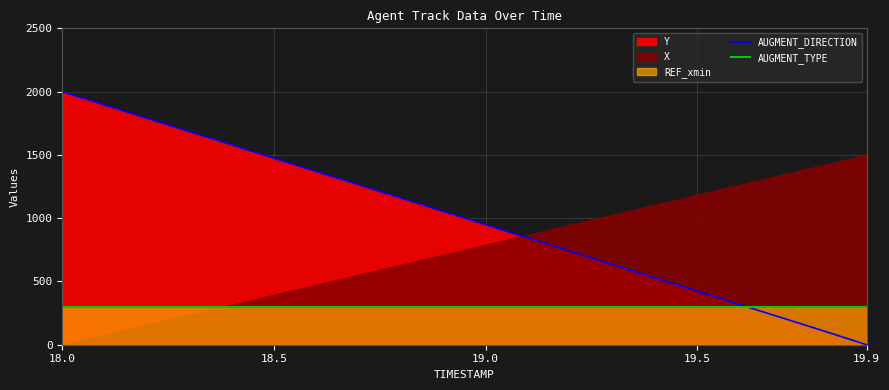

At which label does AUGMENT_TYPE reach its minimum?

18.0